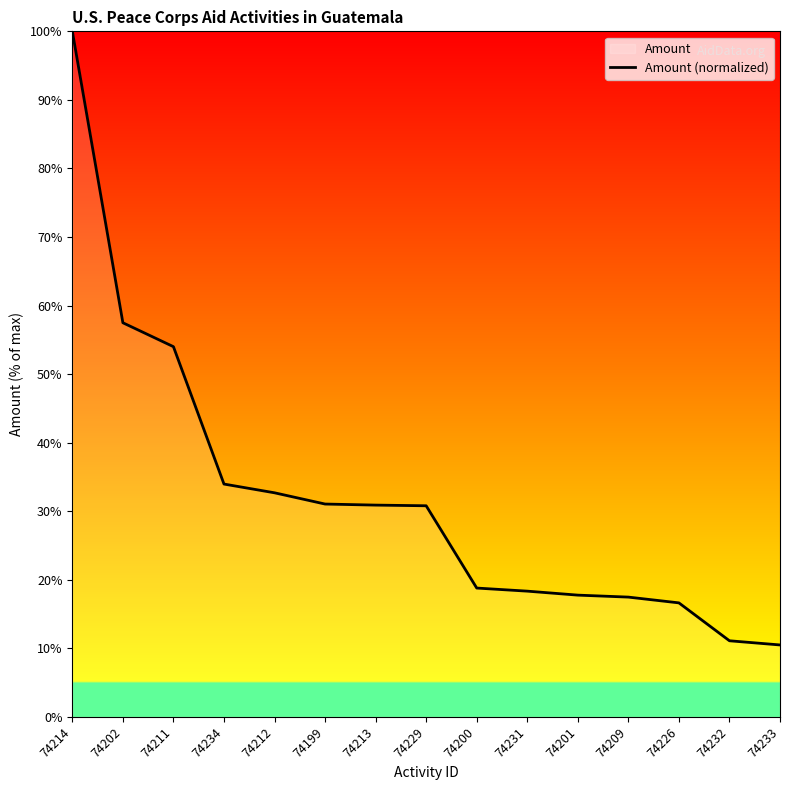

Rank the categories by value from highest to lowest.

74214, 74202, 74211, 74234, 74212, 74199, 74213, 74229, 74200, 74231, 74201, 74209, 74226, 74232, 74233